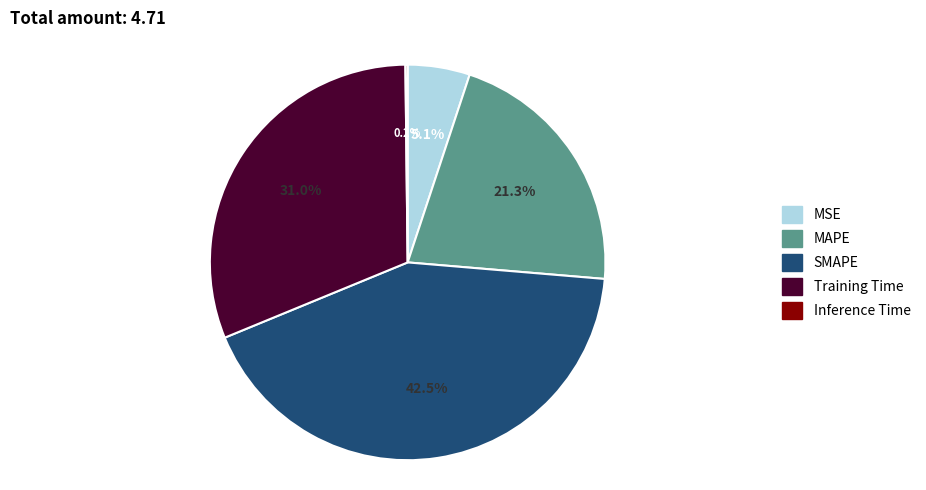

To the nearest percent, what is the difference between the MAPE and SMAPE slice percentages?

21%